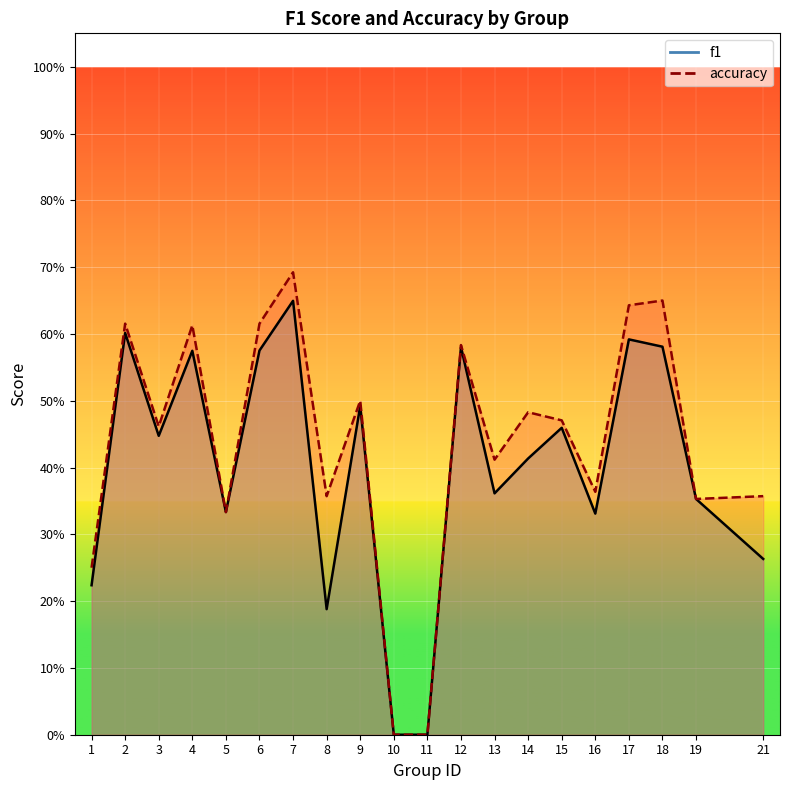

At which category is the sum across all series the highest?

7